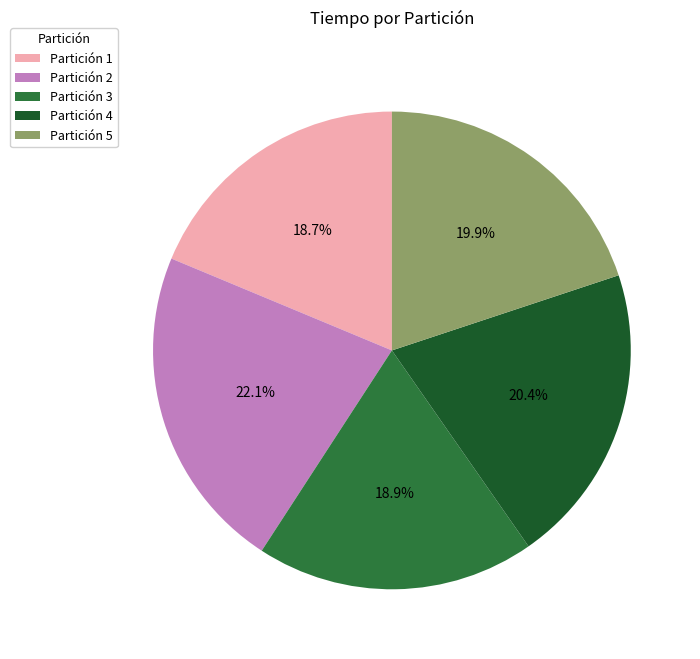

Combined, do Partición 5 and Partición 1 account for over 50%?

No